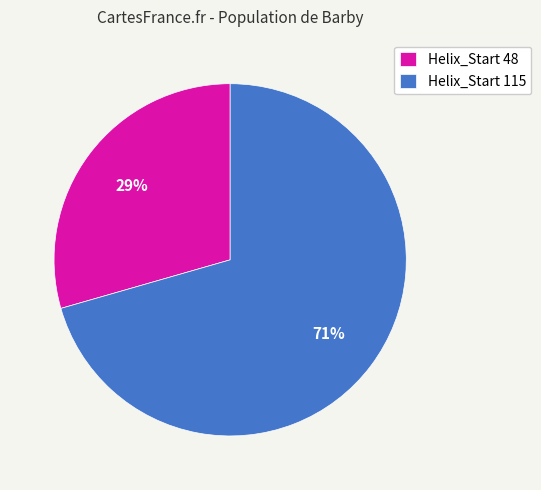

To the nearest percent, what is the combined percentage of Helix_Start 115 and Helix_Start 48?

100%